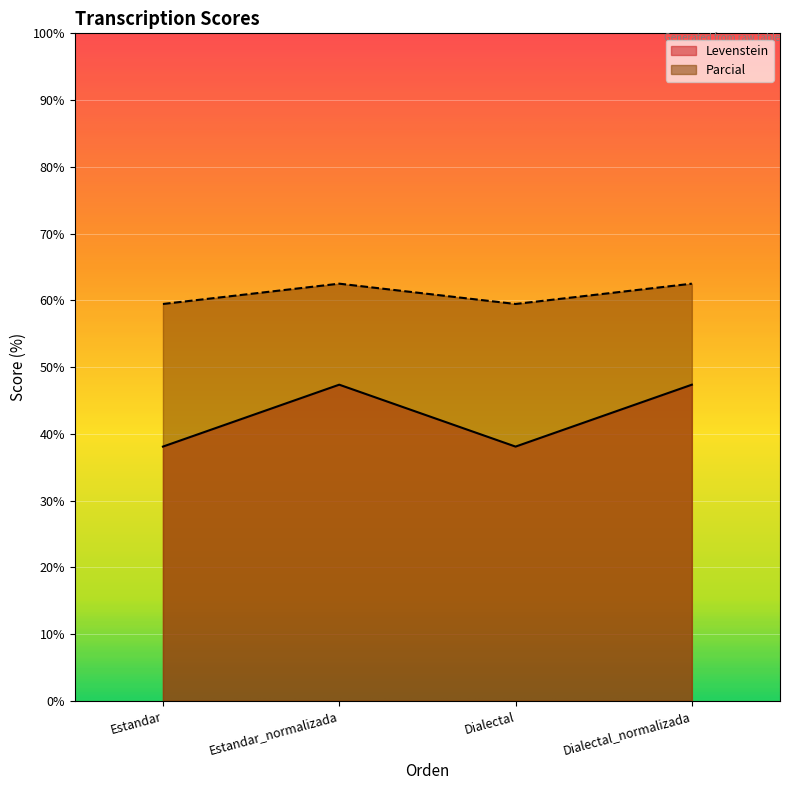

What is the difference between the second highest and minimum values in the Parcial series?

3.0